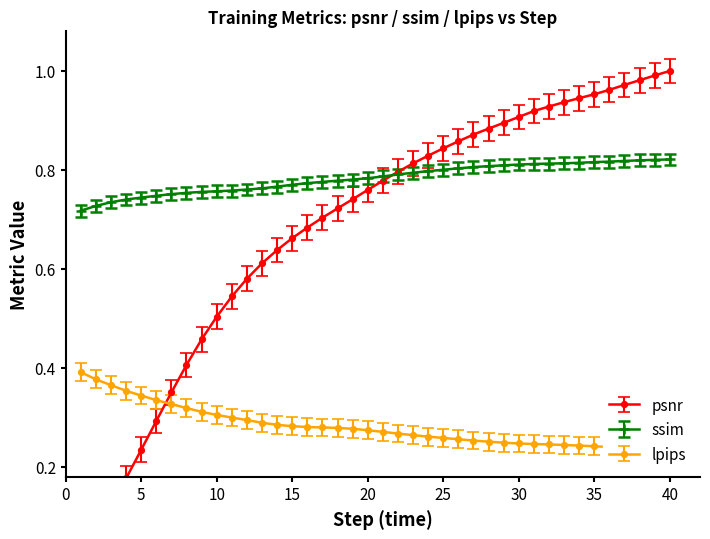

How many intersections are there between psnr and ssim?

1